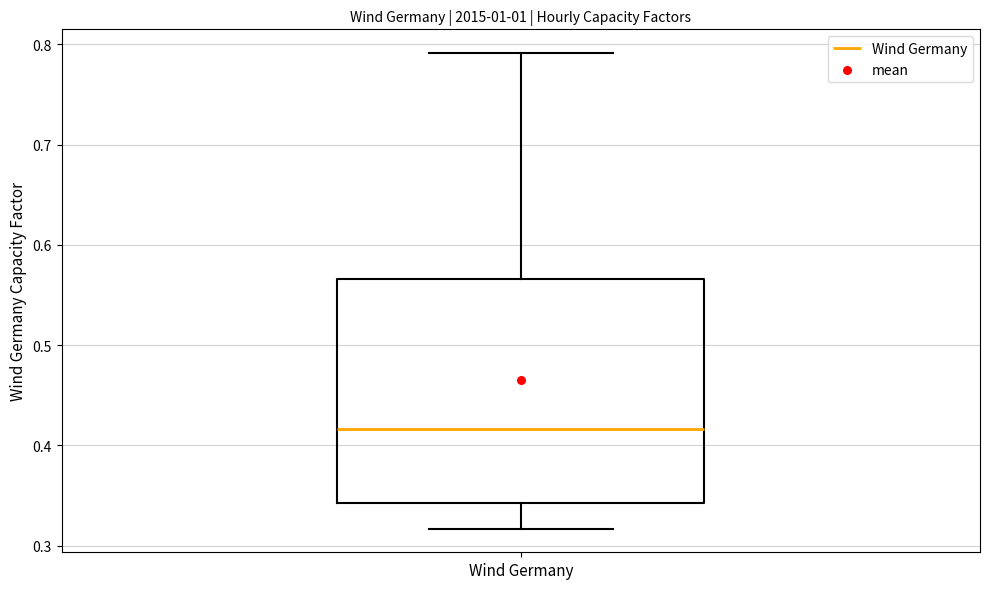

Where is the lower edge of the box for Wind Germany on the y-axis? The values are not printed on the chart, so give them approximately, as read against the axis.

0.34